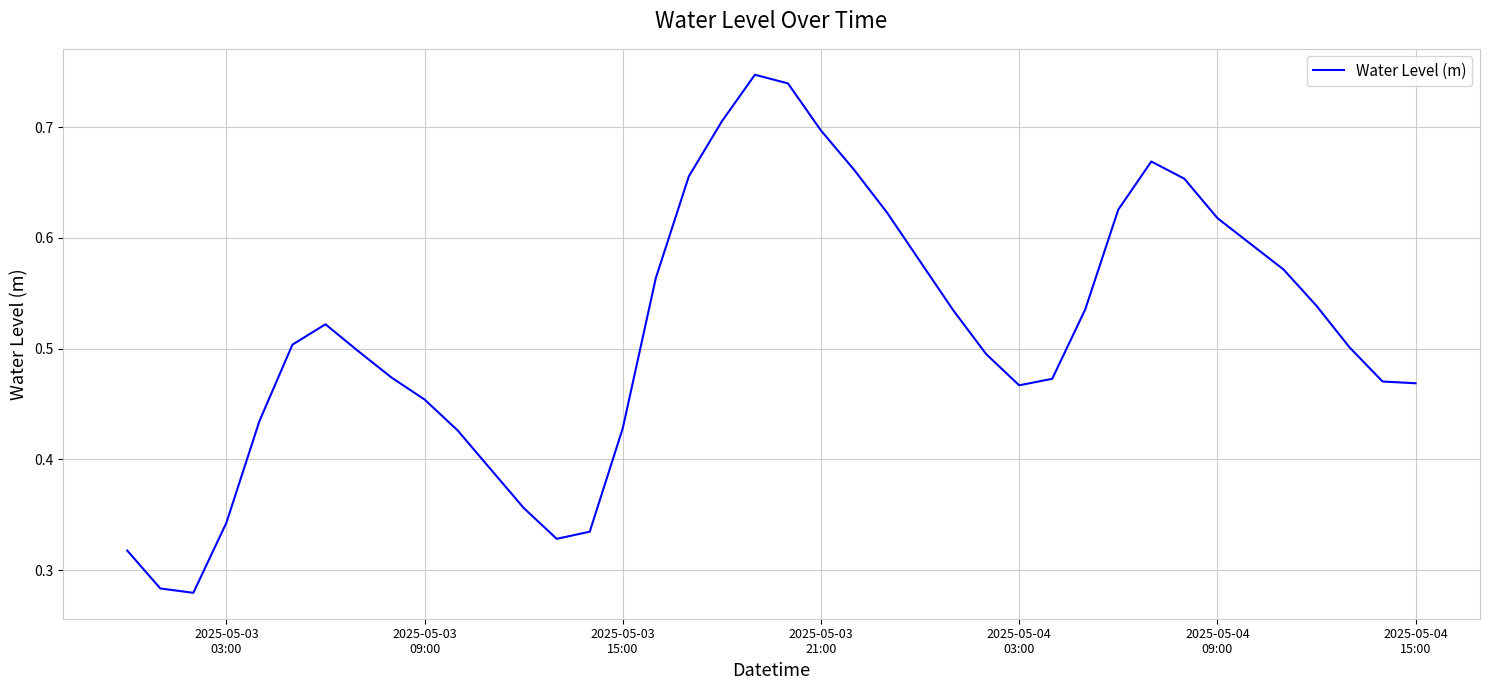

What is the sum of all values?

20.6